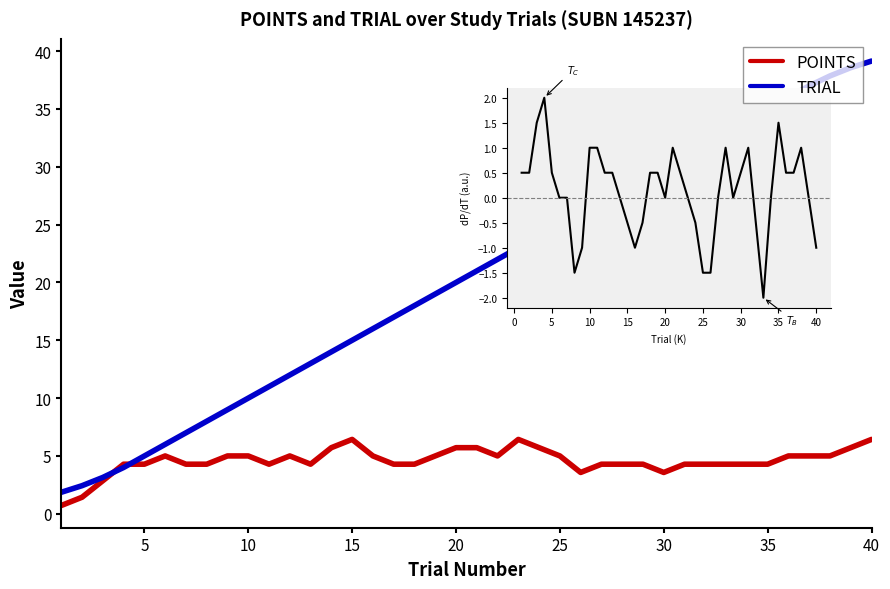

List the series in order of their peak value, lowest first.

POINTS, TRIAL